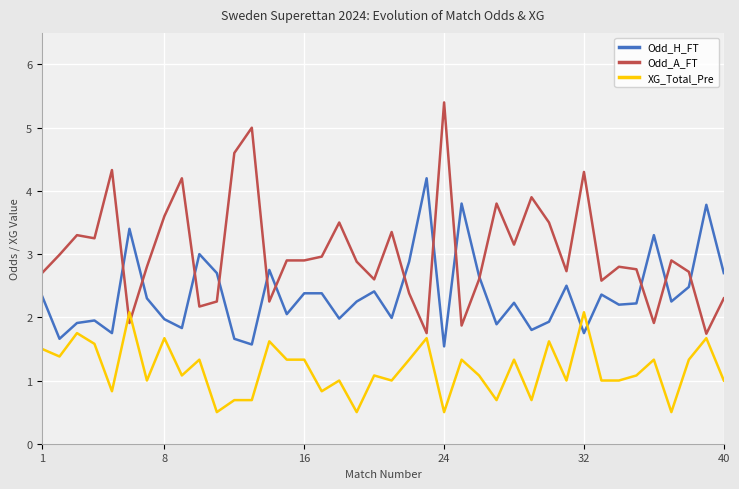

At which category is the sum across all series the highest?

32